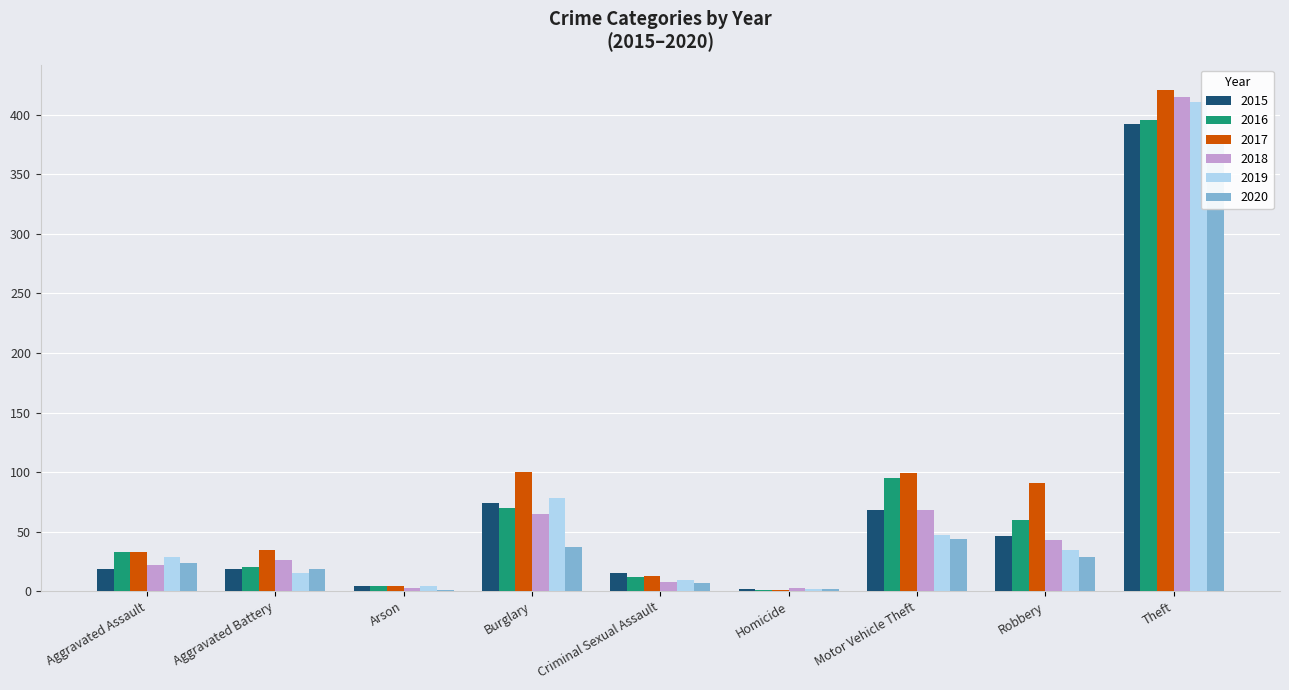

List the series in order of their peak value, lowest first.

2020, 2015, 2016, 2019, 2018, 2017